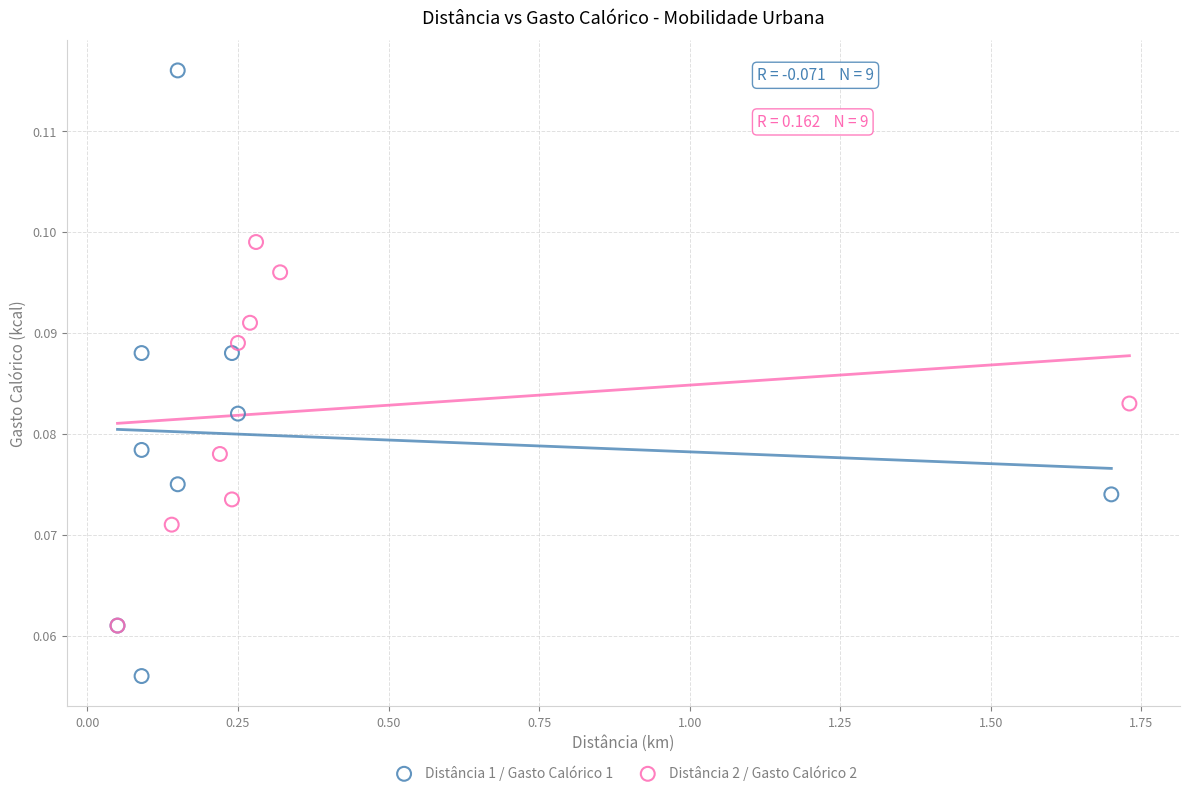

What are all the series names shown in the legend?

Distância 1 / Gasto Calórico 1, Distância 2 / Gasto Calórico 2